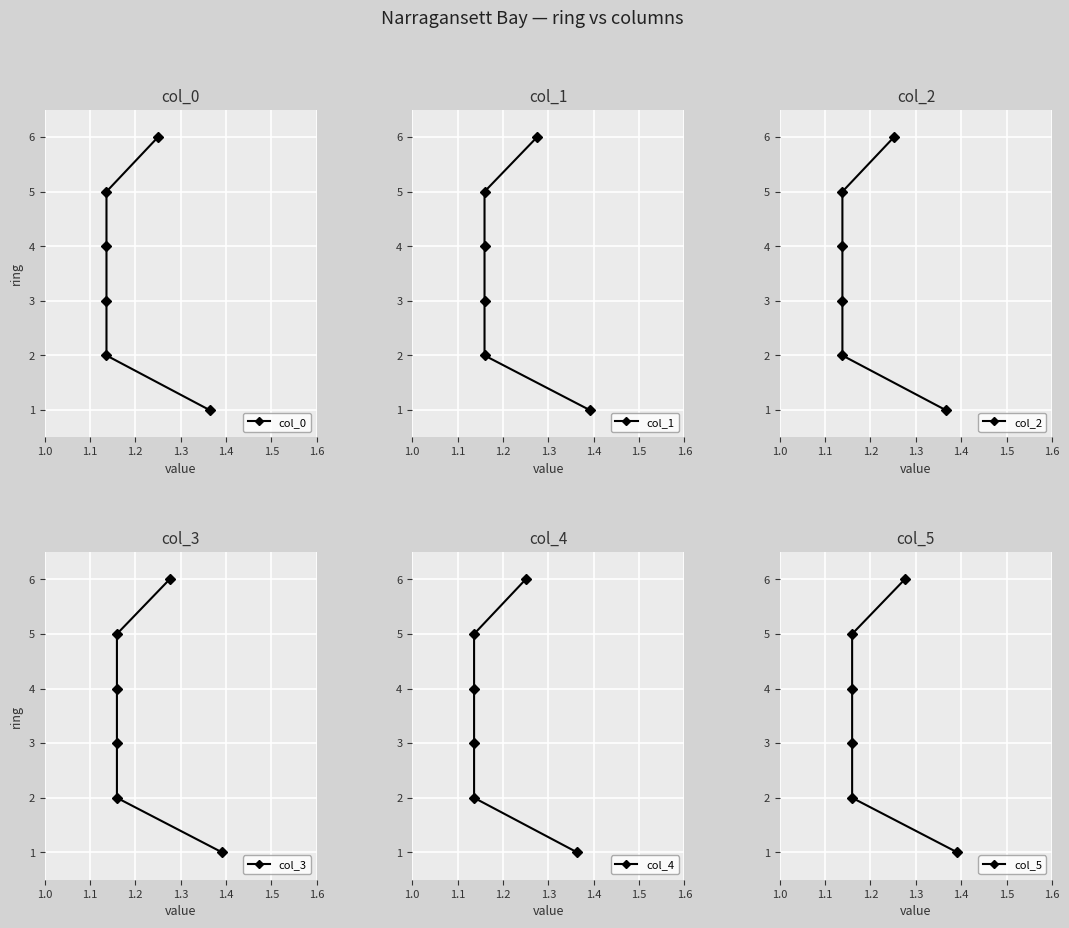

How many data points in col_2 are less than 4?

3